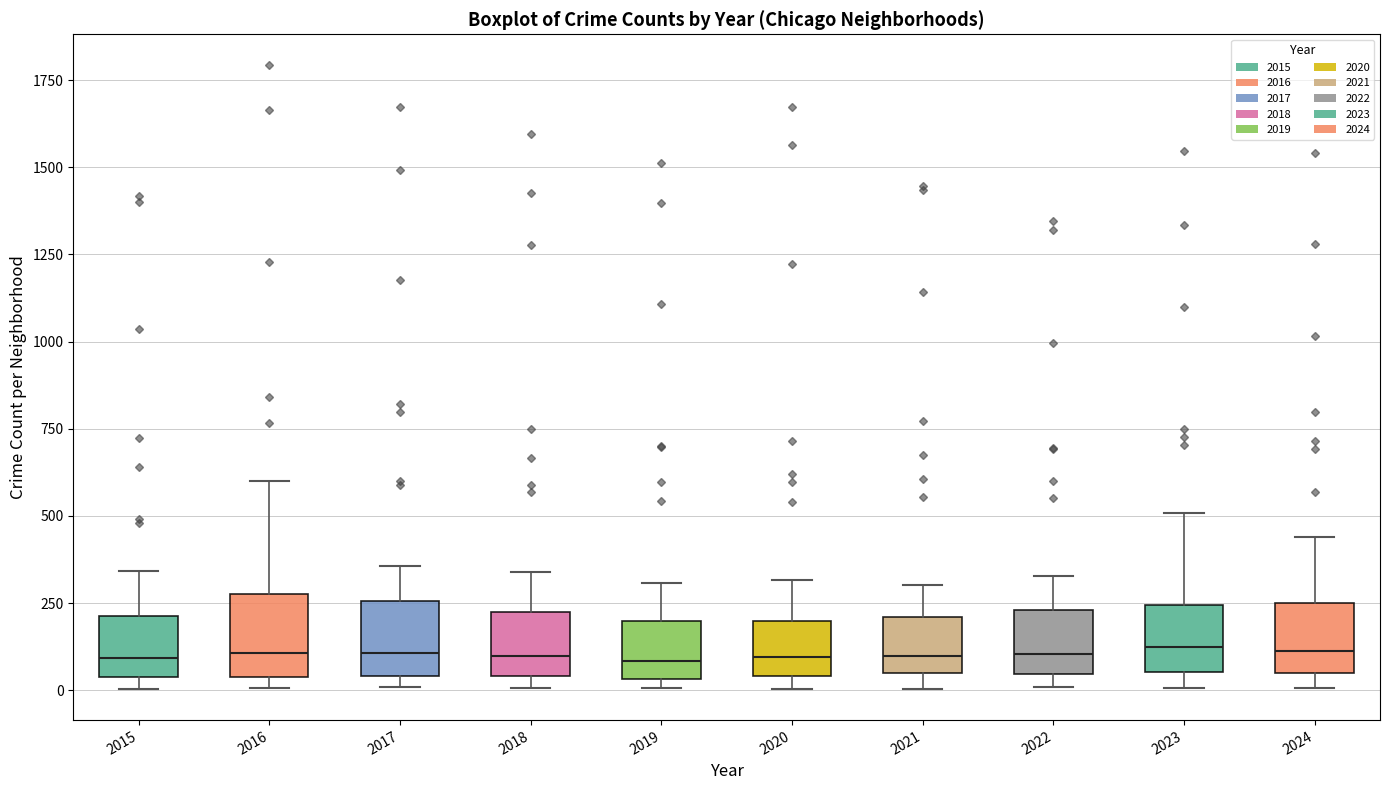

Reading left to right, transcribe this box plot: for each box, give where its median line is, the range the box spans, and where its two whiskers end, as read against the y-axis. The values are not printed on the chart, so give them approximately, as read against the axis.

2015: median 100, box 50 to 200, whiskers 0 to 350
2016: median 100, box 50 to 300, whiskers 0 to 600
2017: median 100, box 50 to 250, whiskers 0 to 350
2018: median 100, box 50 to 200, whiskers 0 to 350
2019: median 100, box 50 to 200, whiskers 0 to 300
2020: median 100, box 50 to 200, whiskers 0 to 300
2021: median 100, box 50 to 200, whiskers 0 to 300
2022: median 100, box 50 to 250, whiskers 0 to 350
2023: median 100, box 50 to 250, whiskers 0 to 500
2024: median 100, box 50 to 250, whiskers 0 to 450